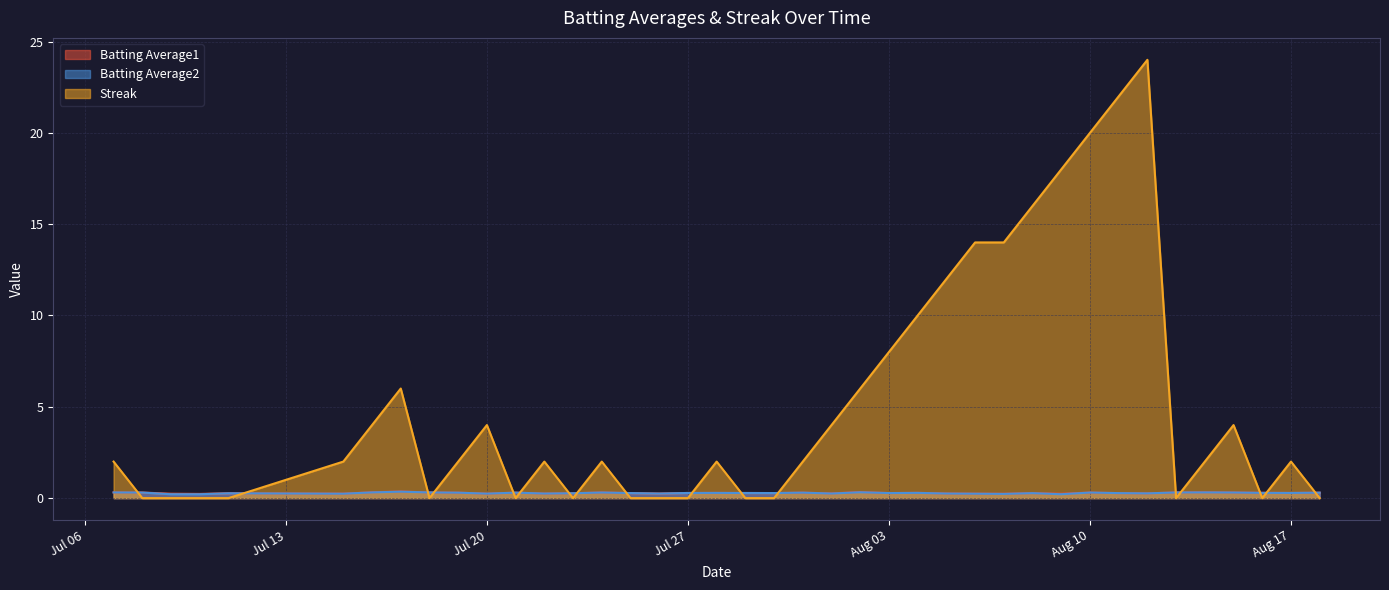

What is the label of the 39th point from the right?

2010-07-08